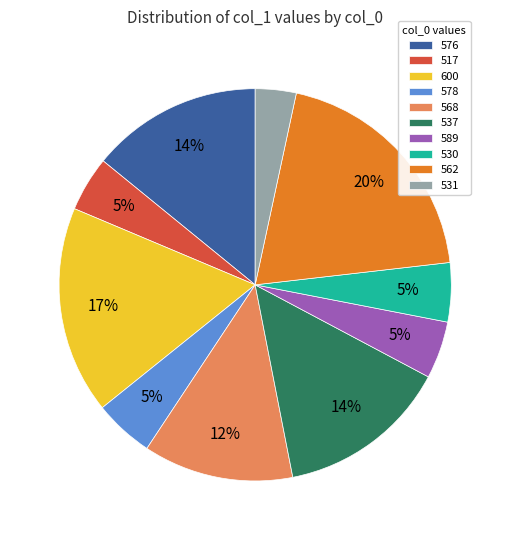

To the nearest percent, what percentage of the pie is 537?

14%